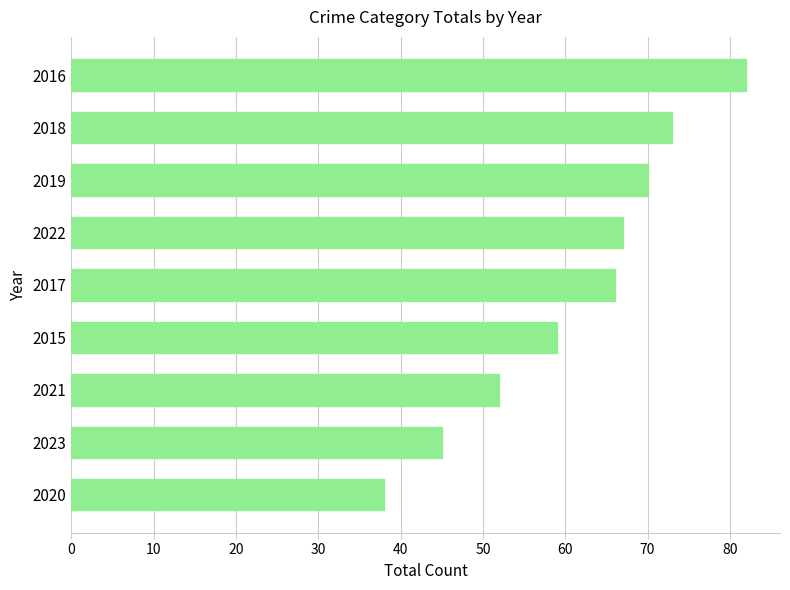

What is the greatest value displayed?

82